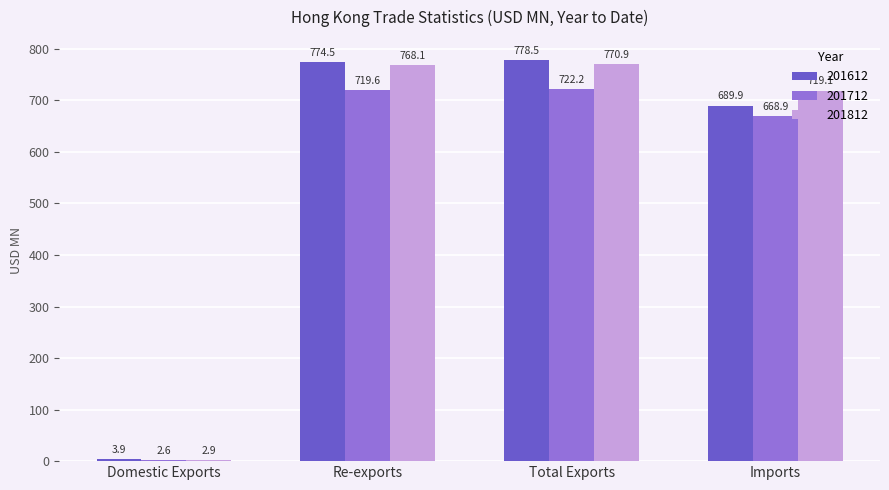

What is the value of the 201612 bar at the 3rd from the left?

778.5